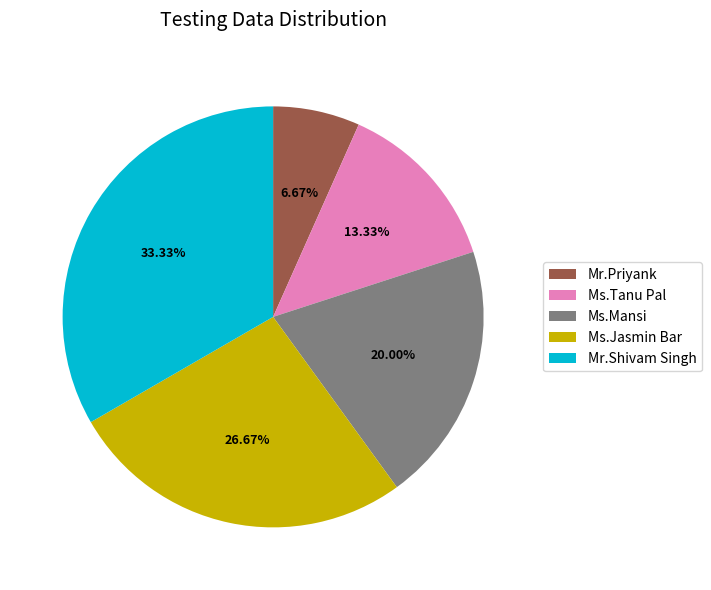

Between Mr.Shivam Singh and Ms.Mansi, which is larger?

Mr.Shivam Singh